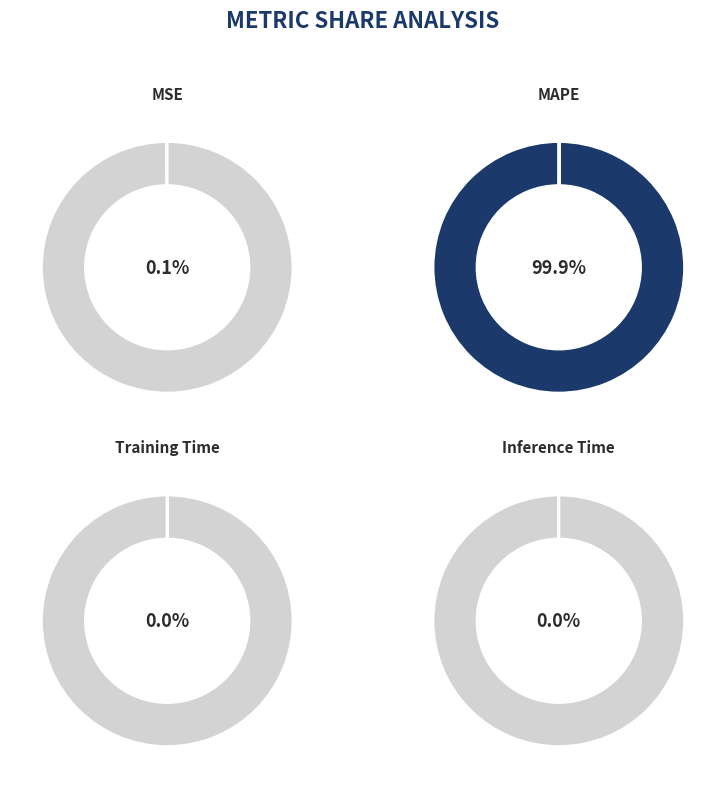

What percentage is NOT represented by MAPE?

0.1%